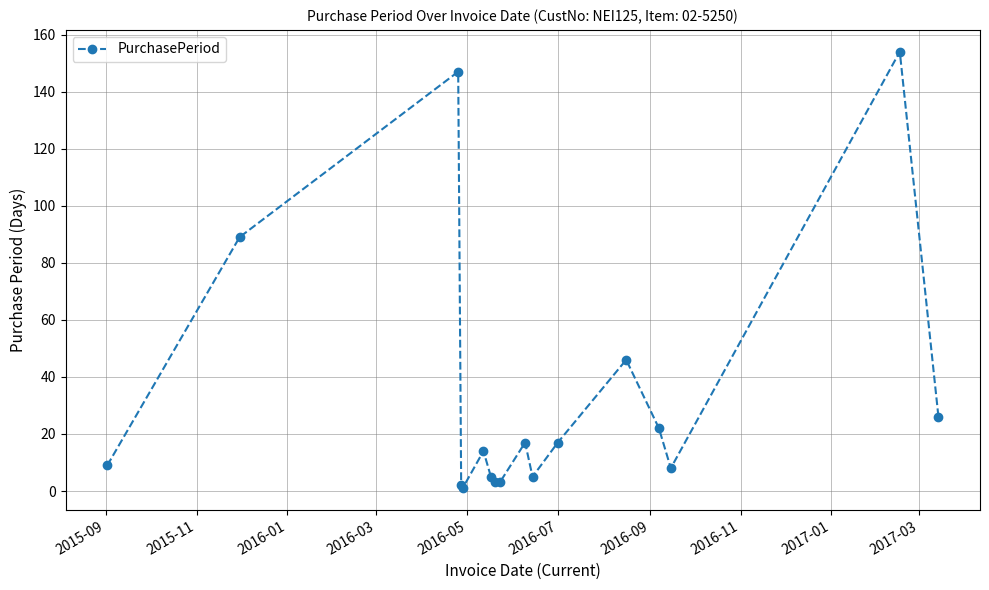

What is the greatest value displayed?

154